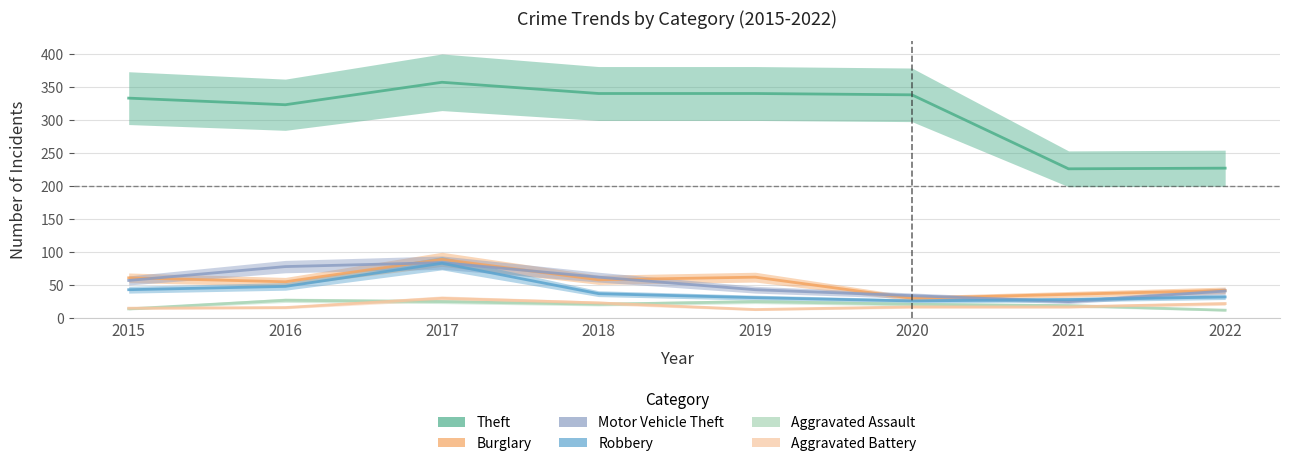

What is the value of the Burglary point at the 3rd from the left?

89